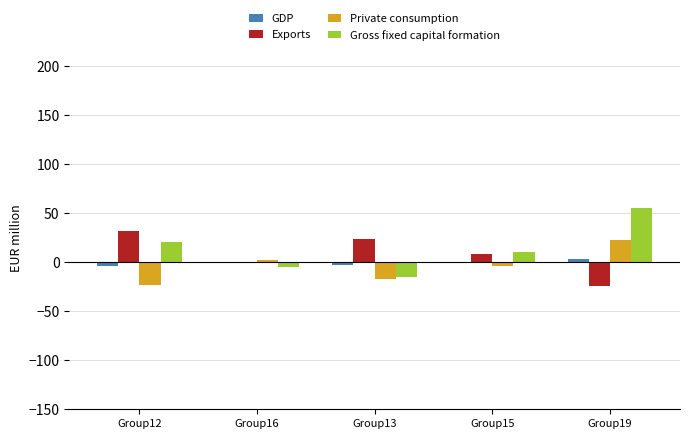

Which series has the largest range (max minus min)?

Gross fixed capital formation